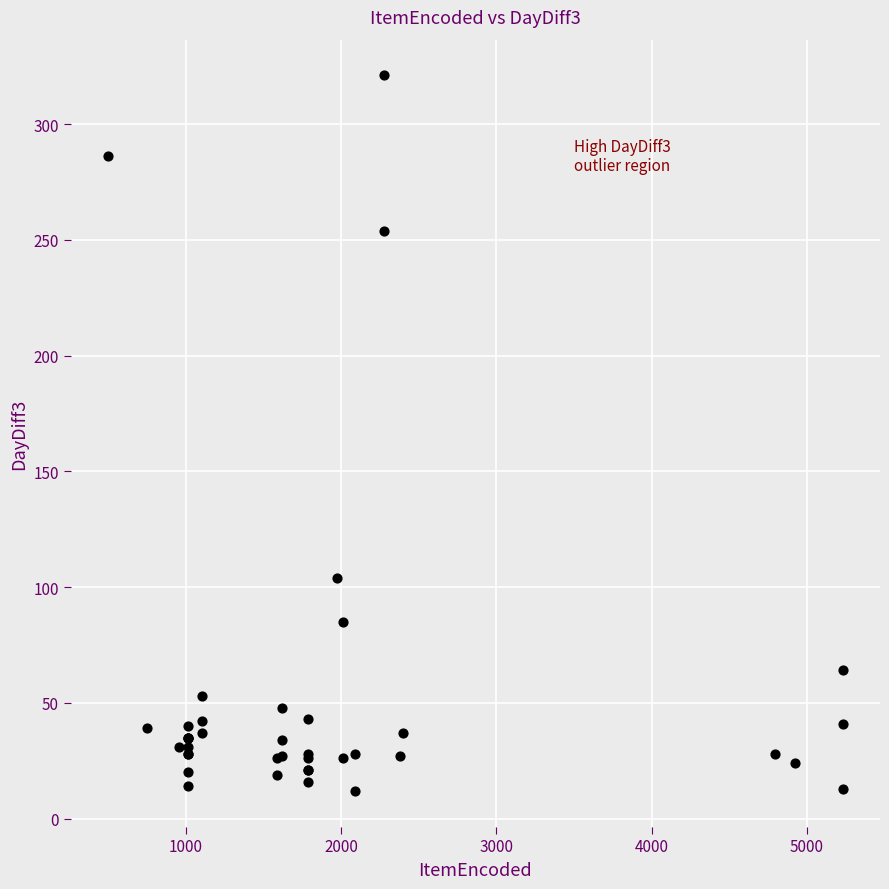

What Y value in the scatter plot is closest to 166?

104